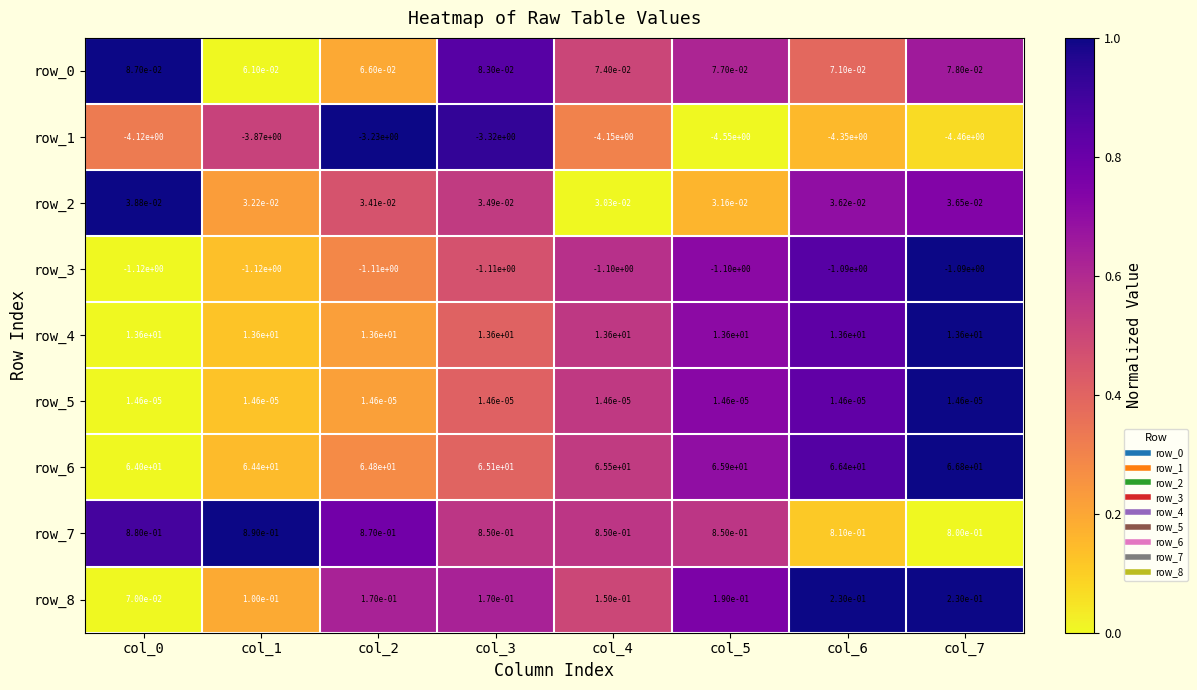

Is the value of row_4 at col_3 greater than the value of row_6 at col_6?

No